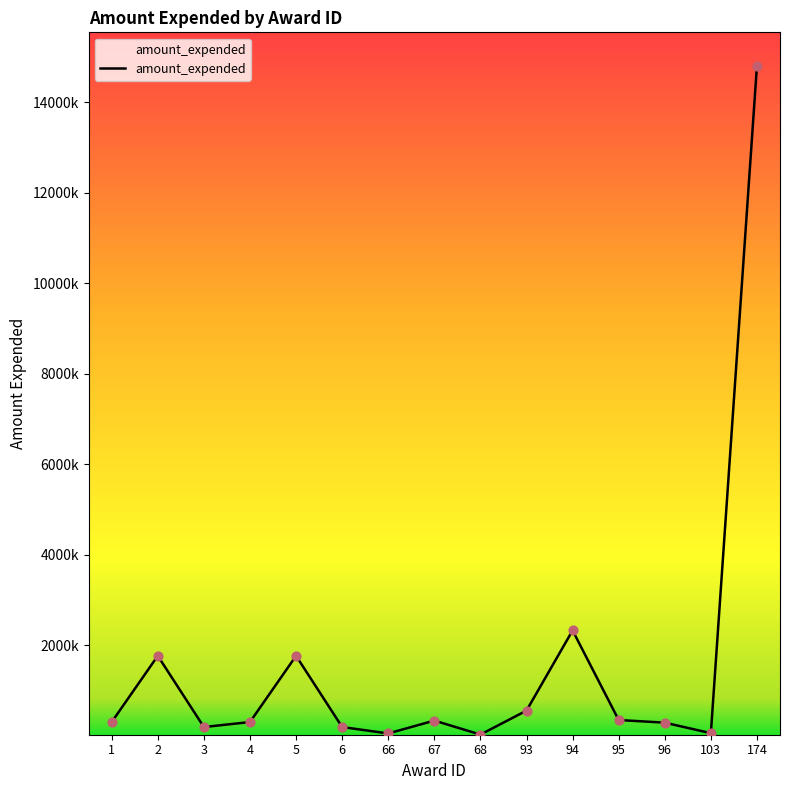

Which has a higher value, 94 or 103?

94